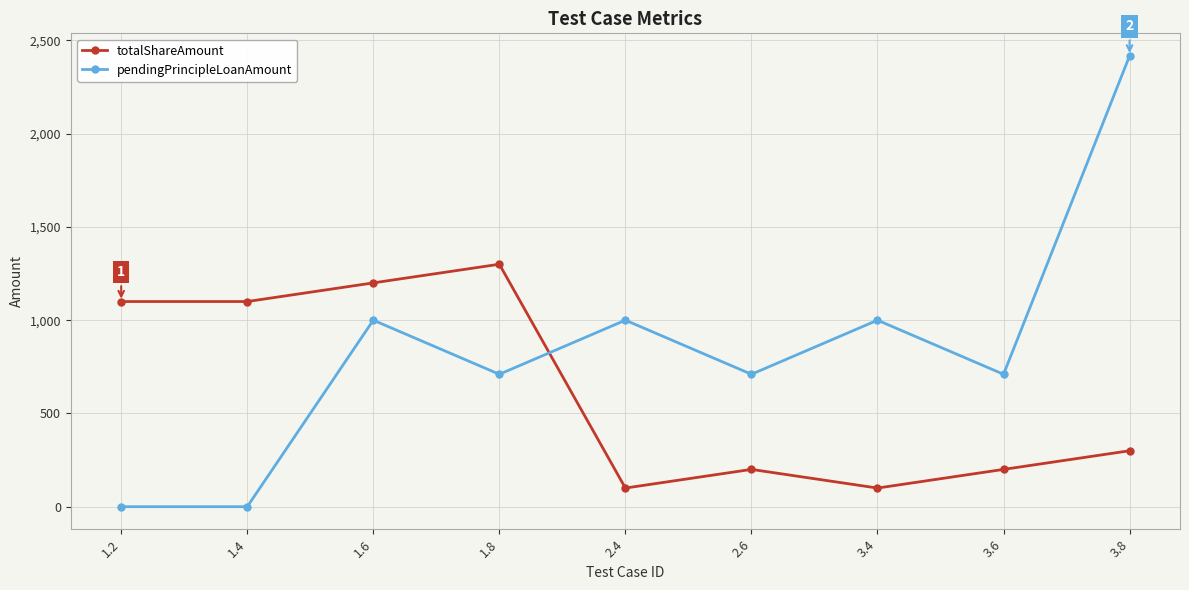

Rank the series by their maximum value, from lowest to highest.

totalShareAmount, pendingPrincipleLoanAmount